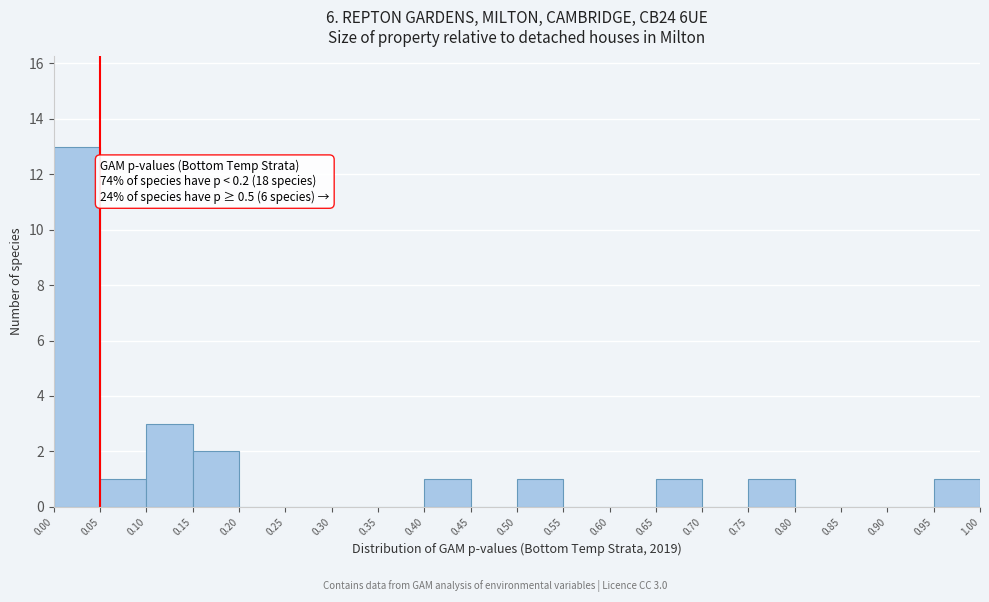

Over which range of the x-axis is the bar tallest?

0.00 to 0.05